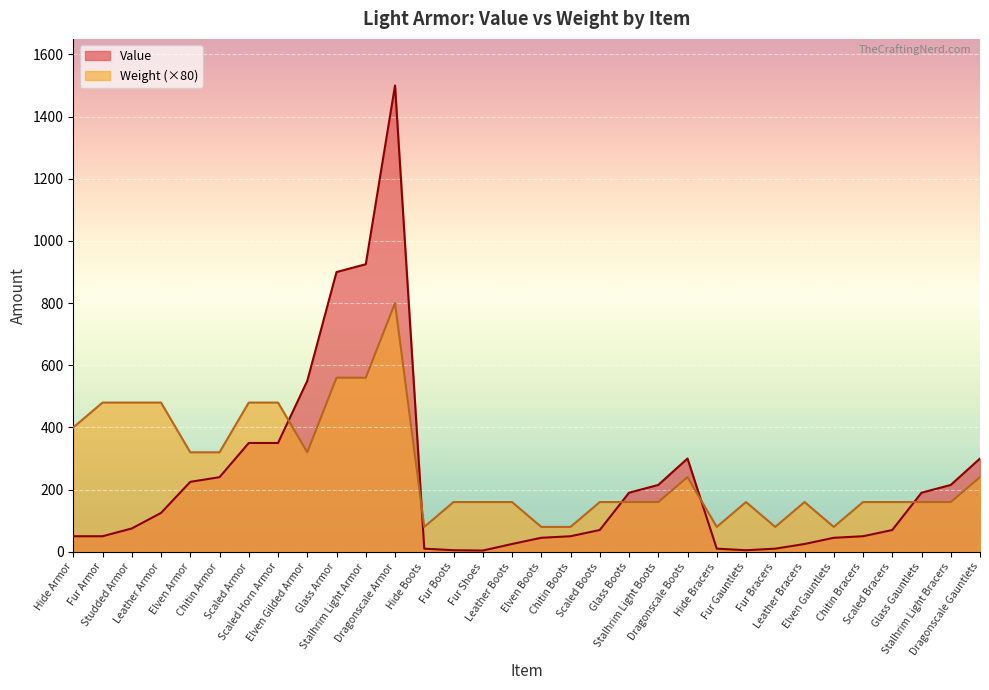

Is the value of Value at Chitin Boots greater than the value of Weight at Stalhrim Light Bracers?

No